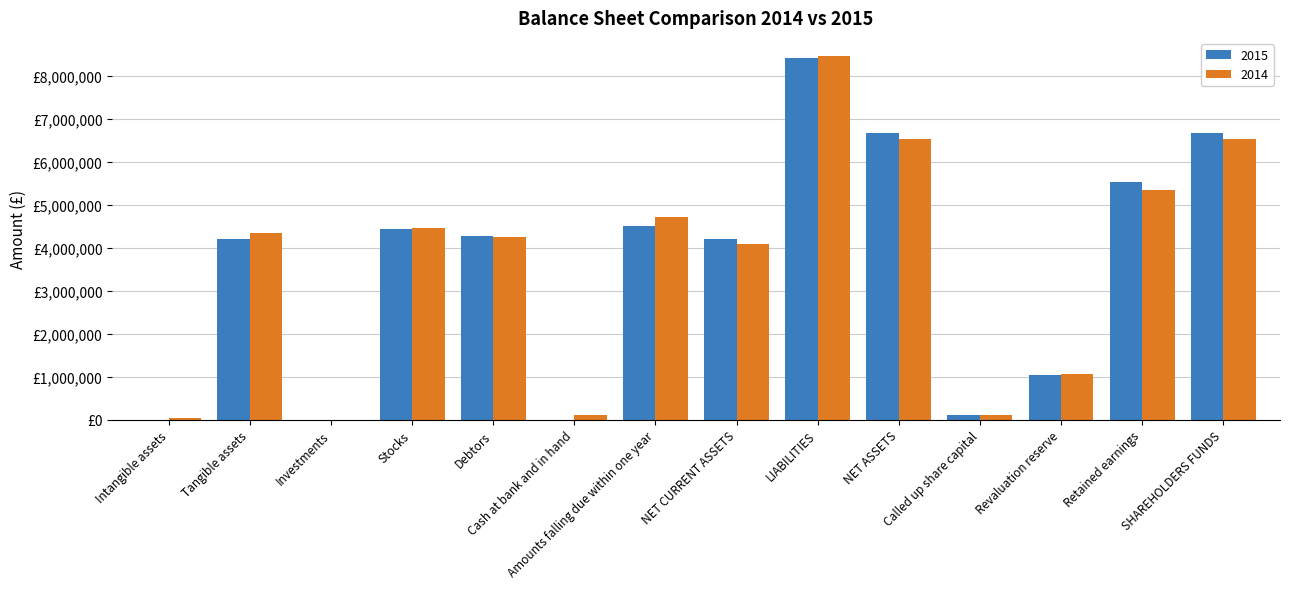

Are the bars grouped side by side (vs. stacked)?

Yes